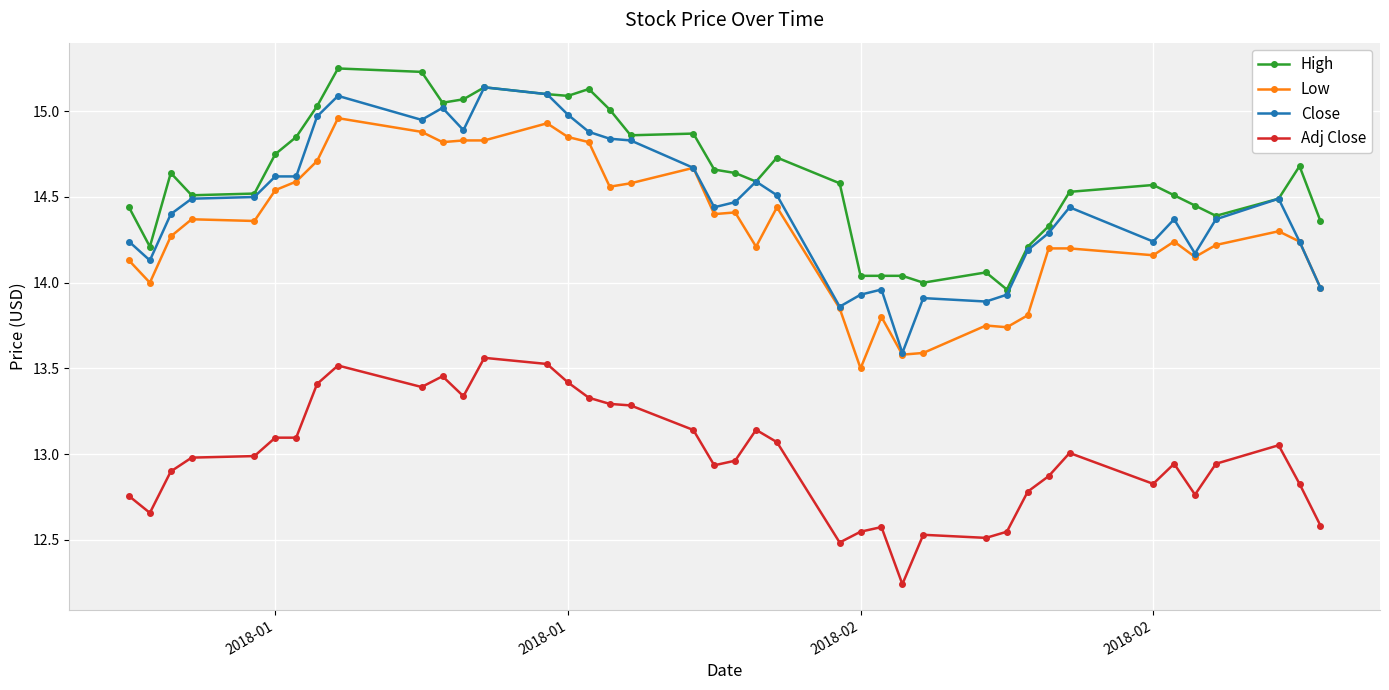

What are all the series names shown in the legend?

High, Low, Close, Adj Close